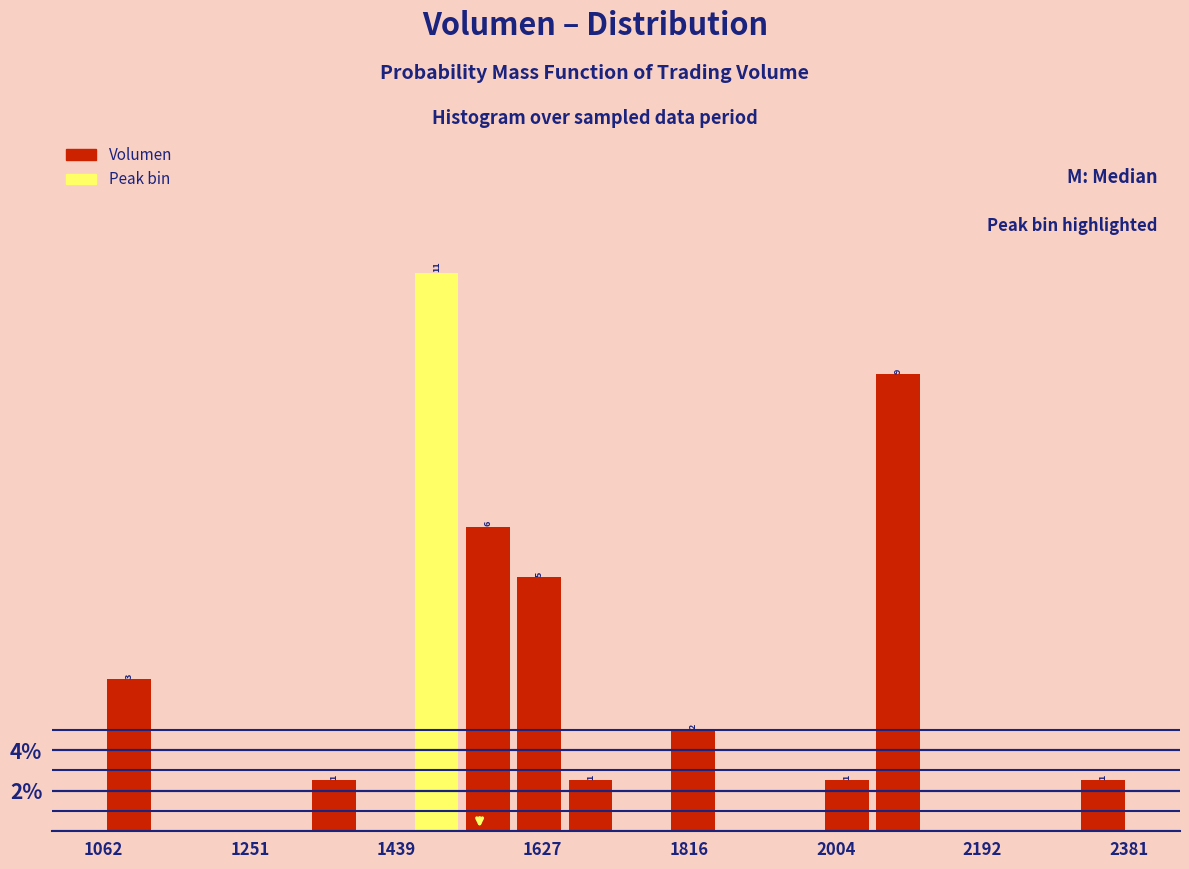

Read against the x-axis, roughly where is the centre of the tallest bar?

1500